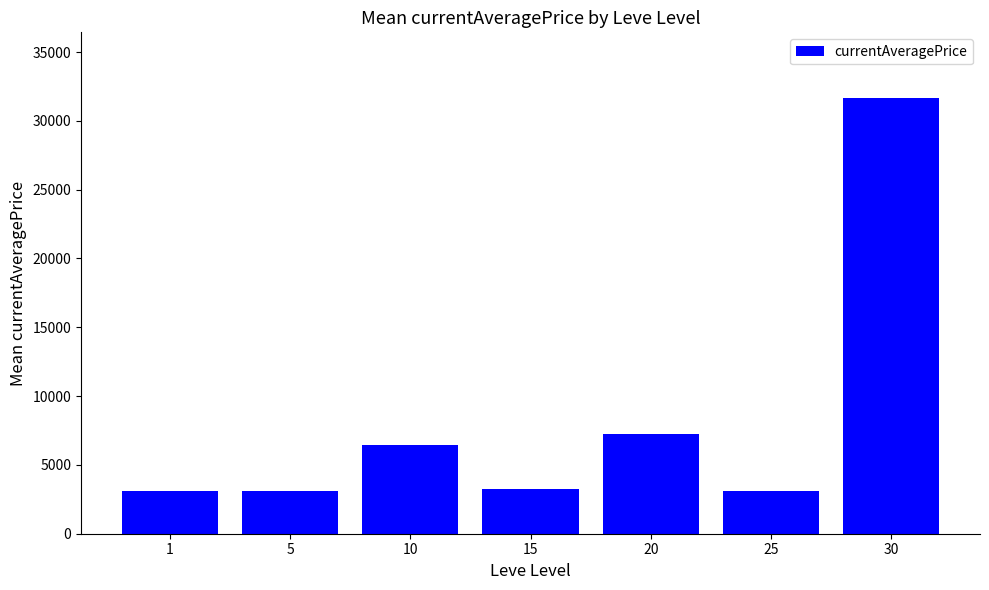

What is the ratio of the value at 5 to the value at 25?

1.0